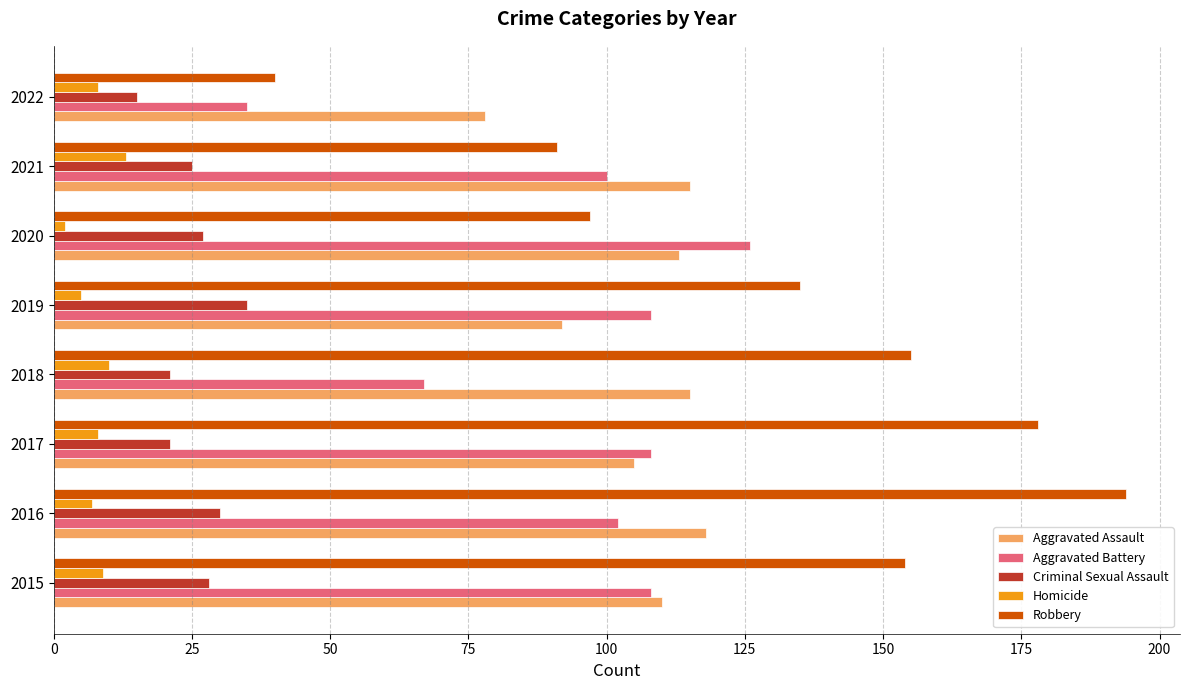

What is the difference between the second highest and second lowest values in the Robbery series?

87